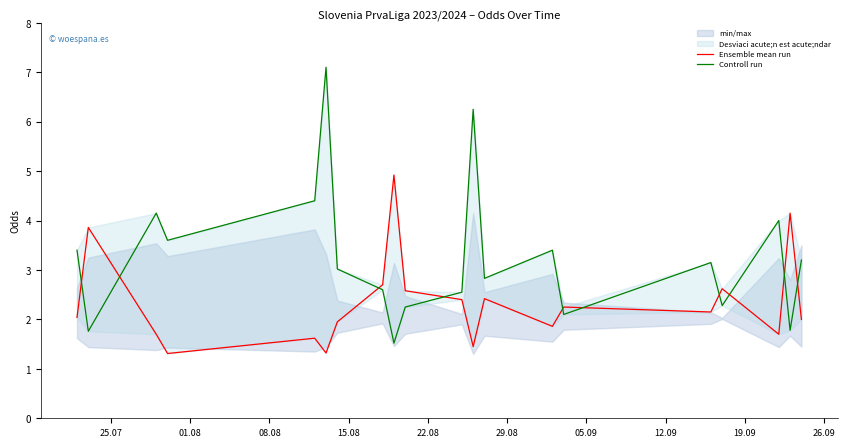

Rank the series by their maximum value, from highest to lowest.

Controll run, Ensemble mean run